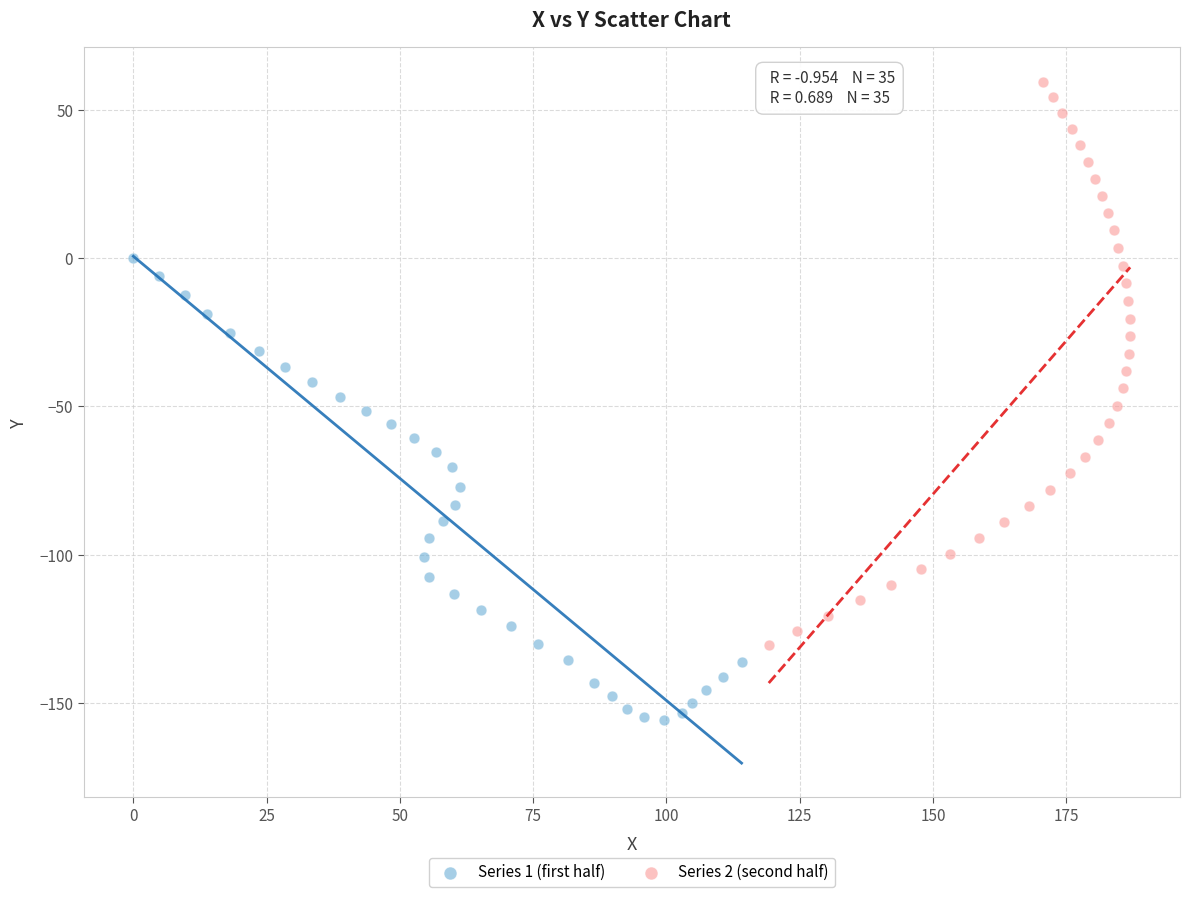

Which series reaches the minimum Y coordinate?

Series 1 (first half)